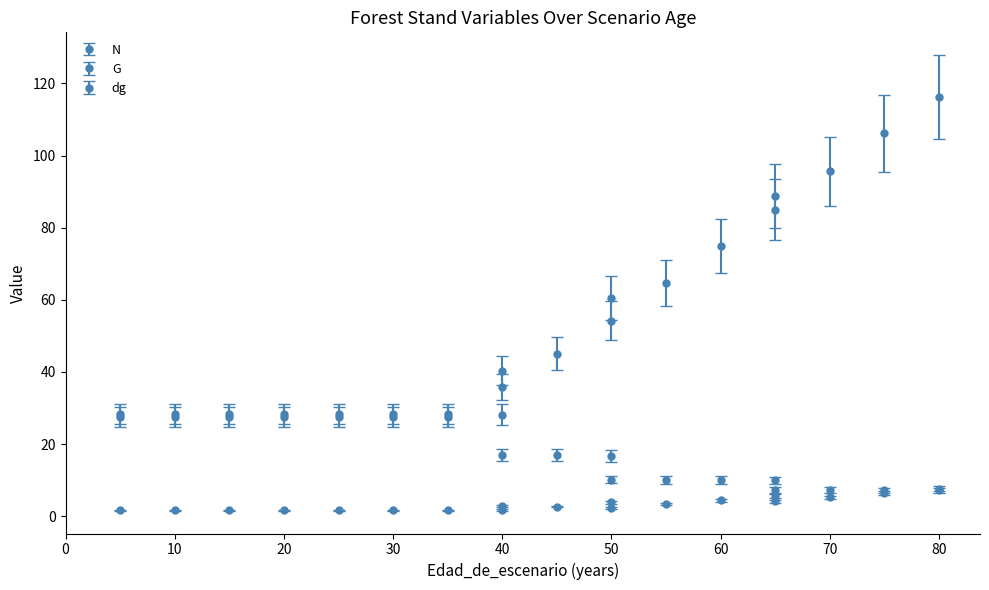

Which series has the largest total across all categories?

dg